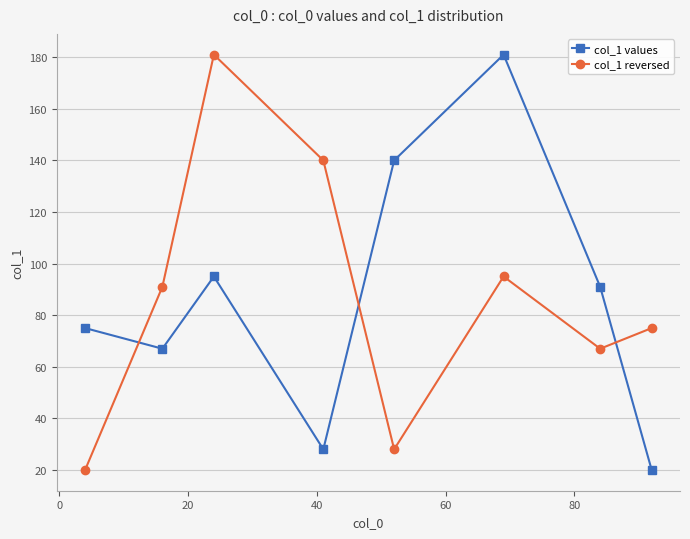

Reading left to right, transcribe all the data shown in this chart.

col_1 values: 75	67	95	28	140	181	91	20
col_1 reversed: 20	91	181	140	28	95	67	75